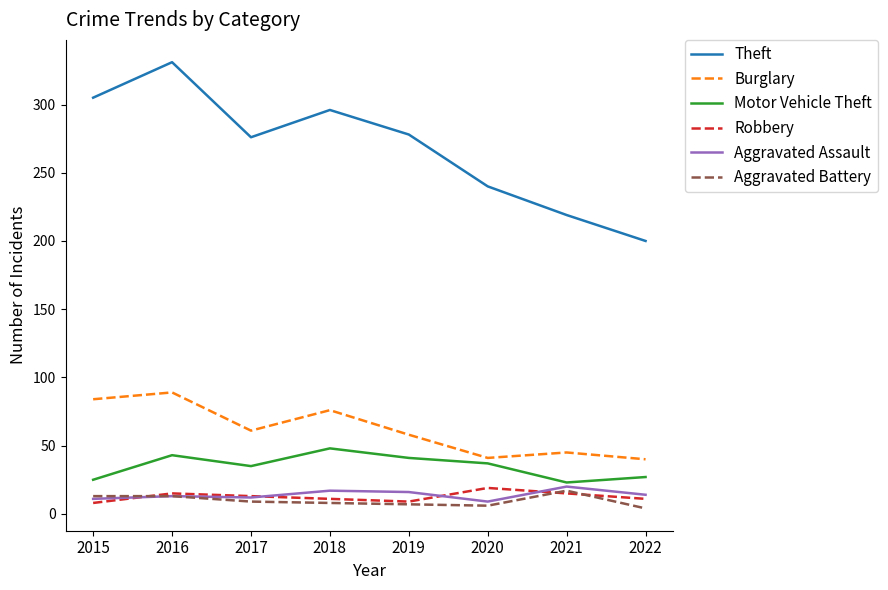

What is the greatest value displayed?

331